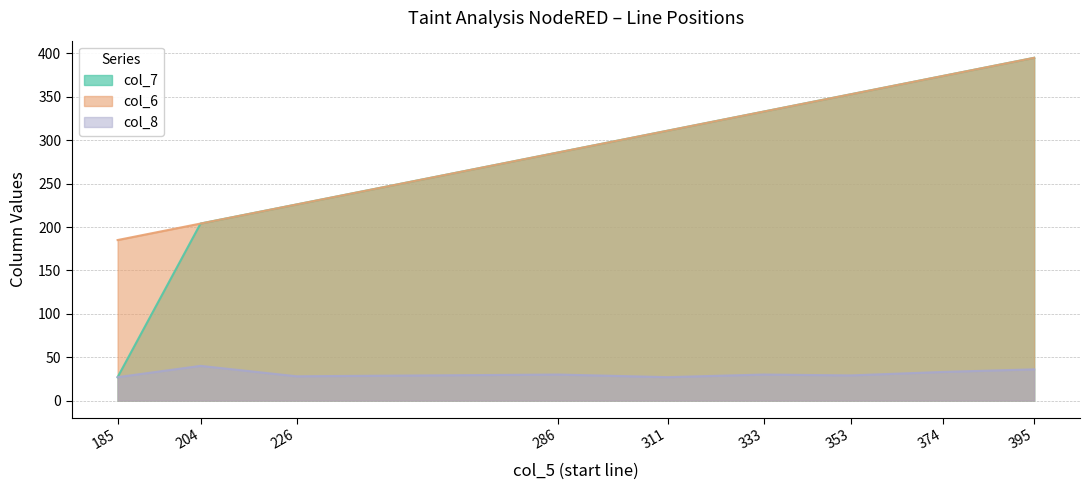

True or false: col_6 and col_7 cross at least once.

False